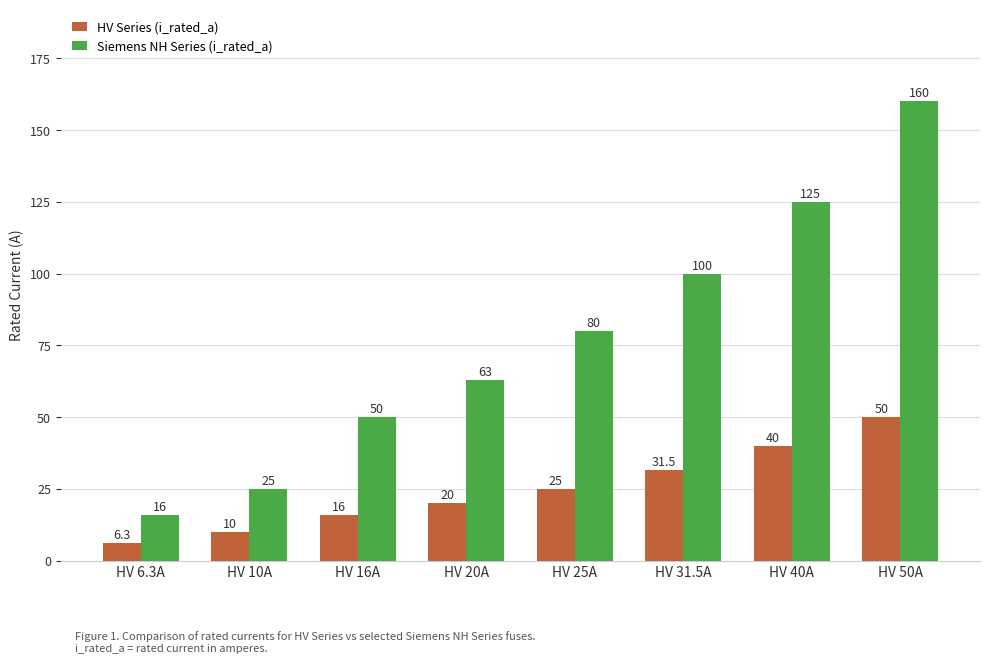

Which series has the widest spread of values?

Siemens NH Series (i_rated_a)